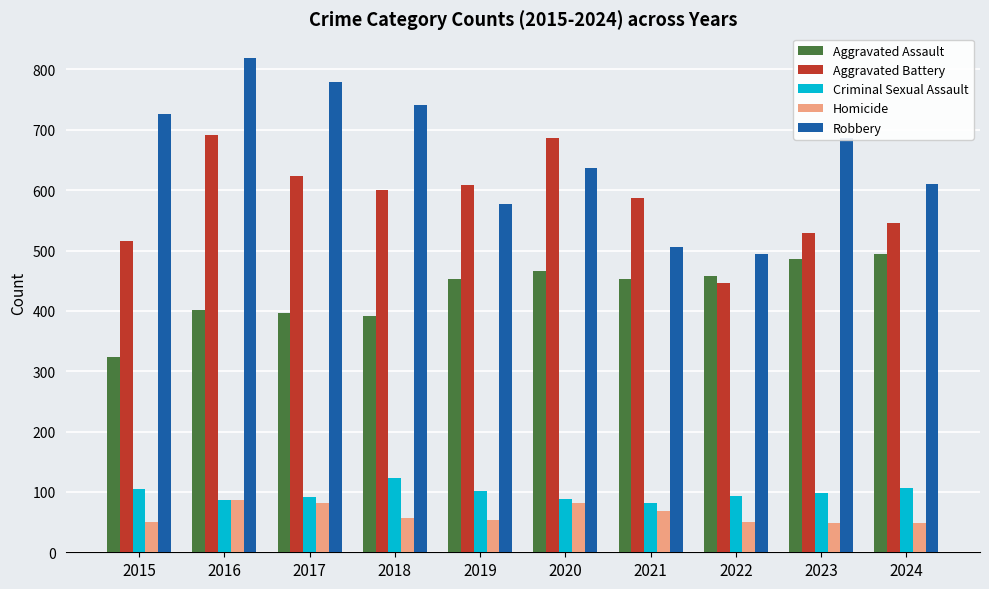

Which series has the largest range (max minus min)?

Robbery